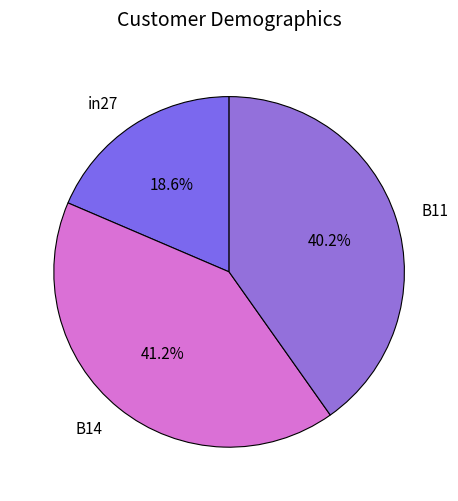

Is it true that in27 is 19% of the pie?

True